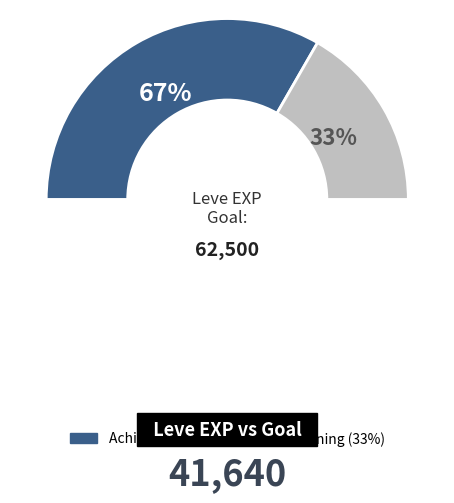

The 1 slice represents 1% of the pie. True or false?

False